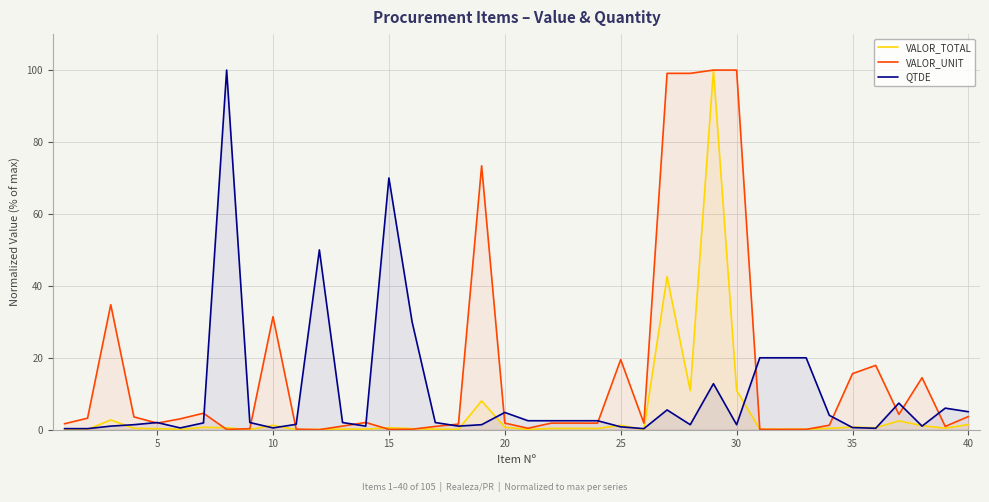

After their last crossing, which series has the higher values: VALOR_TOTAL or VALOR_UNIT?

VALOR_UNIT